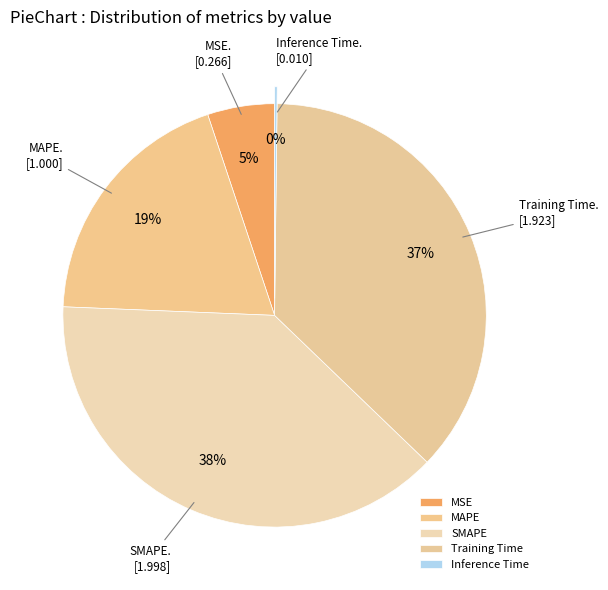

What is the change in value from MSE to SMAPE?

+1.7